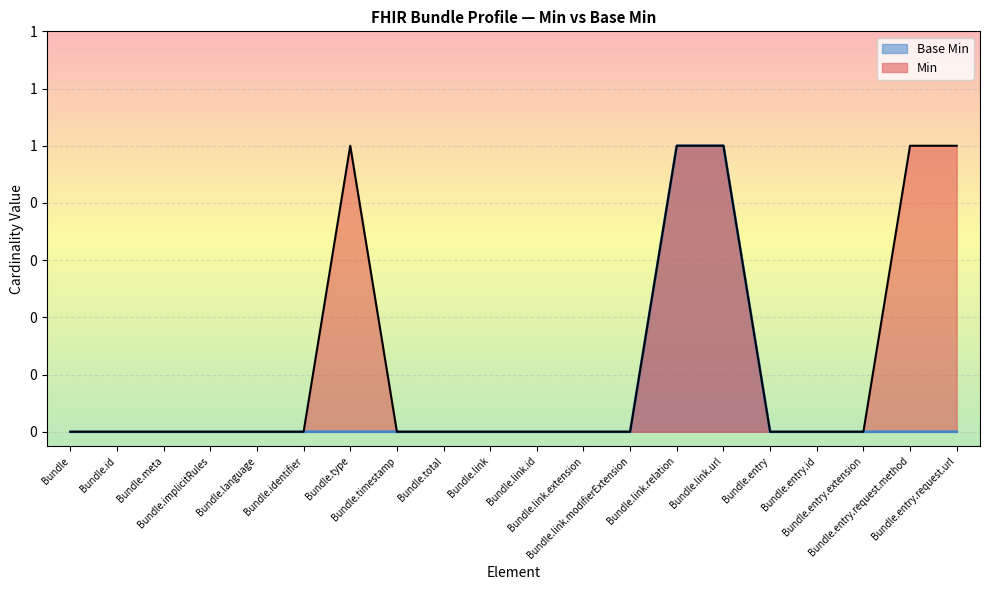

True or false: Min and Base Min intersect in this chart.

False